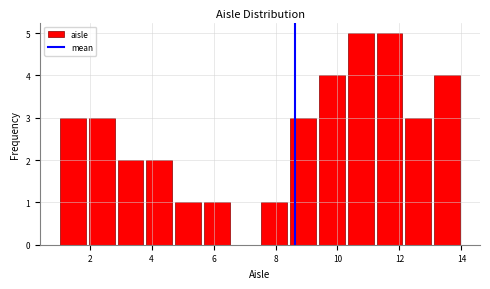

Reading left to right, list every bar in this chart as the range it spans on the x-axis followed by its height. Neither the bar edges nor the heights are printed on the chart, so give them approximately, as read against the axes.

1.0 to 2.0: 3
2.0 to 2.8: 3
2.8 to 3.8: 2
3.8 to 4.8: 2
4.8 to 5.6: 1
5.6 to 6.6: 1
6.6 to 7.6: 0
7.6 to 8.4: 1
8.4 to 9.4: 3
9.4 to 10.2: 4
10.2 to 11.2: 5
11.2 to 12.2: 5
12.2 to 13.0: 3
13.0 to 14.0: 4